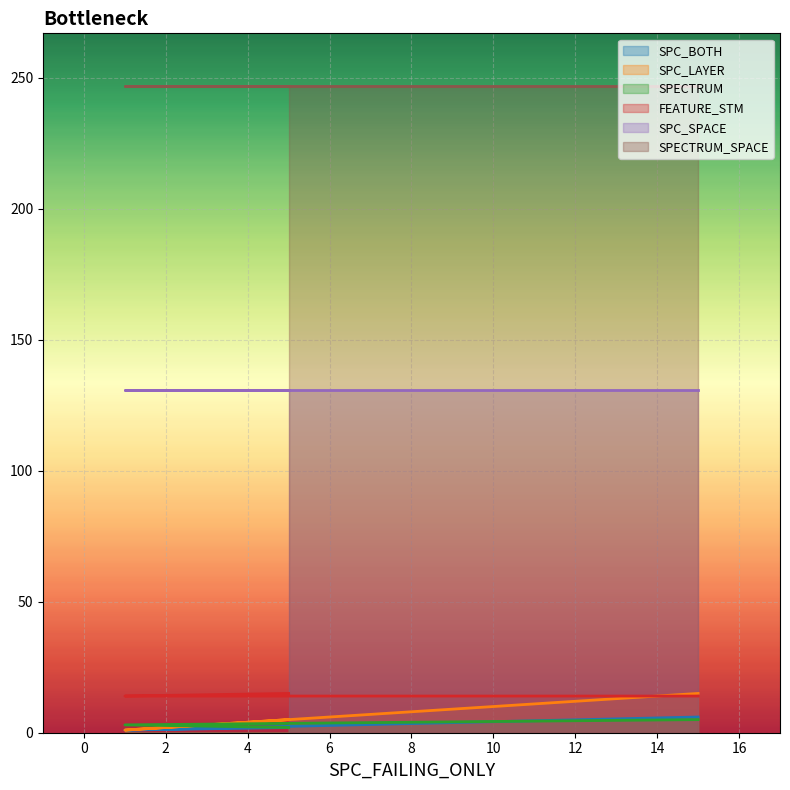

What is the label of the 3rd point from the left?

5